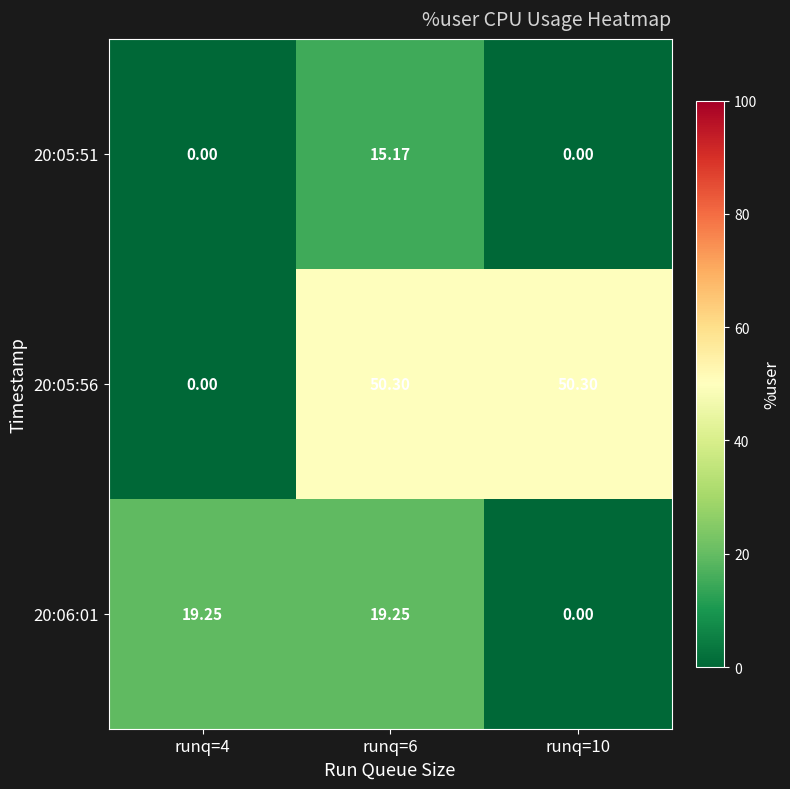

How many distinct data groups are displayed?

3